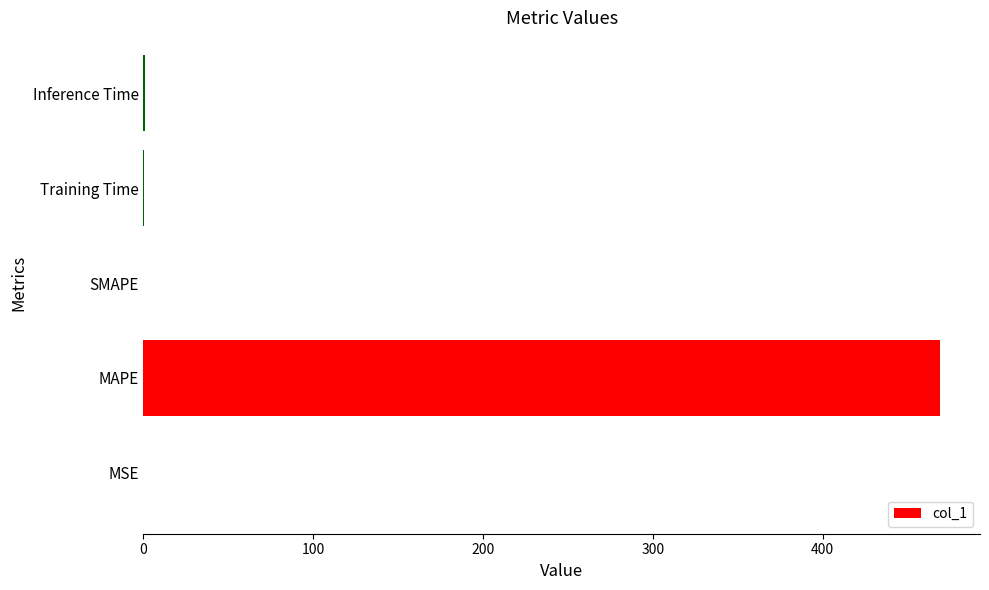

At which category does the chart reach its peak across all series?

MAPE